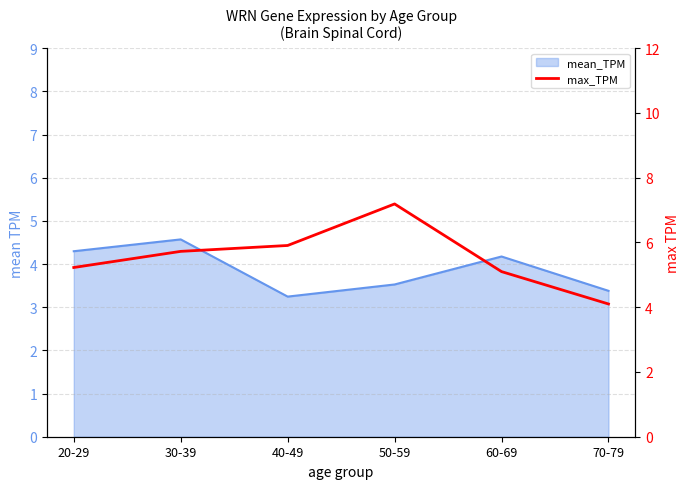

The value at 70-79 is 4.1. True or false?

True